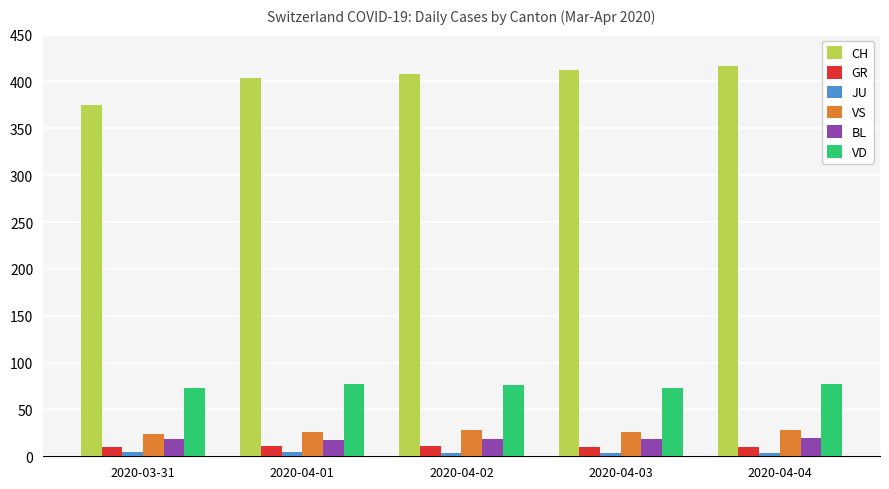

What is the difference between the BL values at 2020-04-02 and 2020-04-01?

1